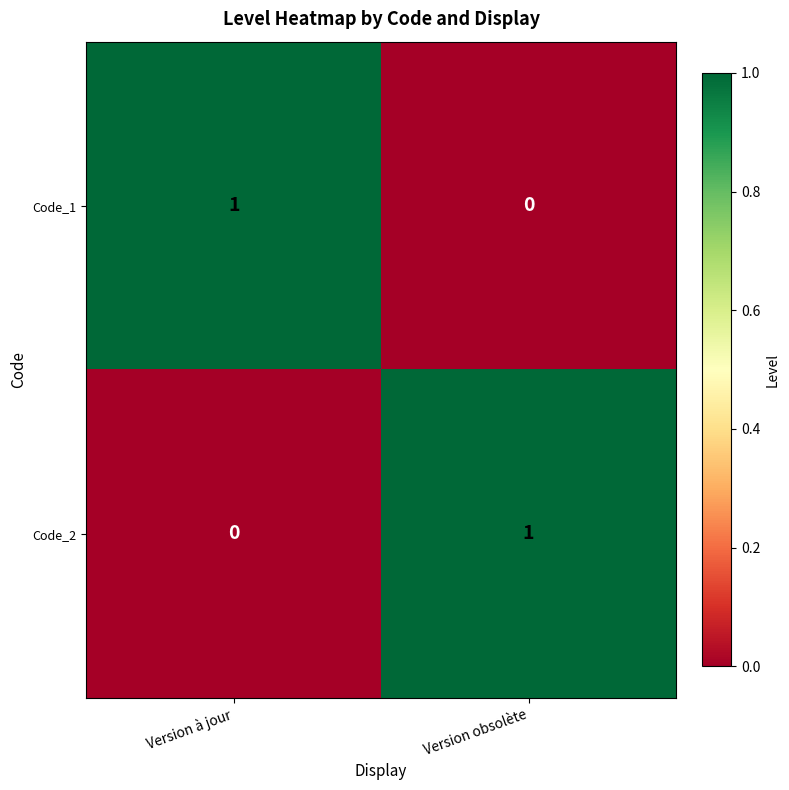

Is the value of Code_1 at Version obsolète greater than the value of Code_2 at Version obsolète?

No